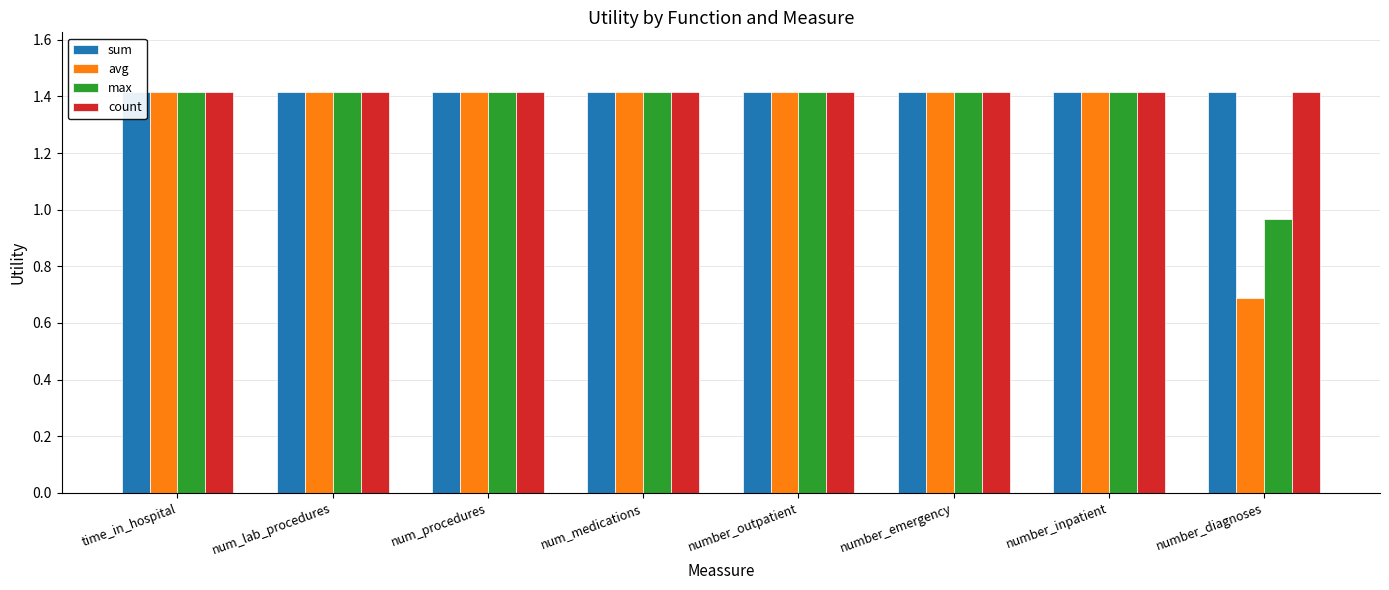

What is the value of the count bar at the 8th from the left?

1.4